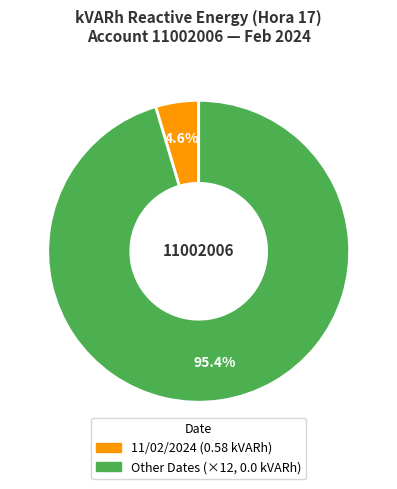

Does any single category account for the majority?

Yes